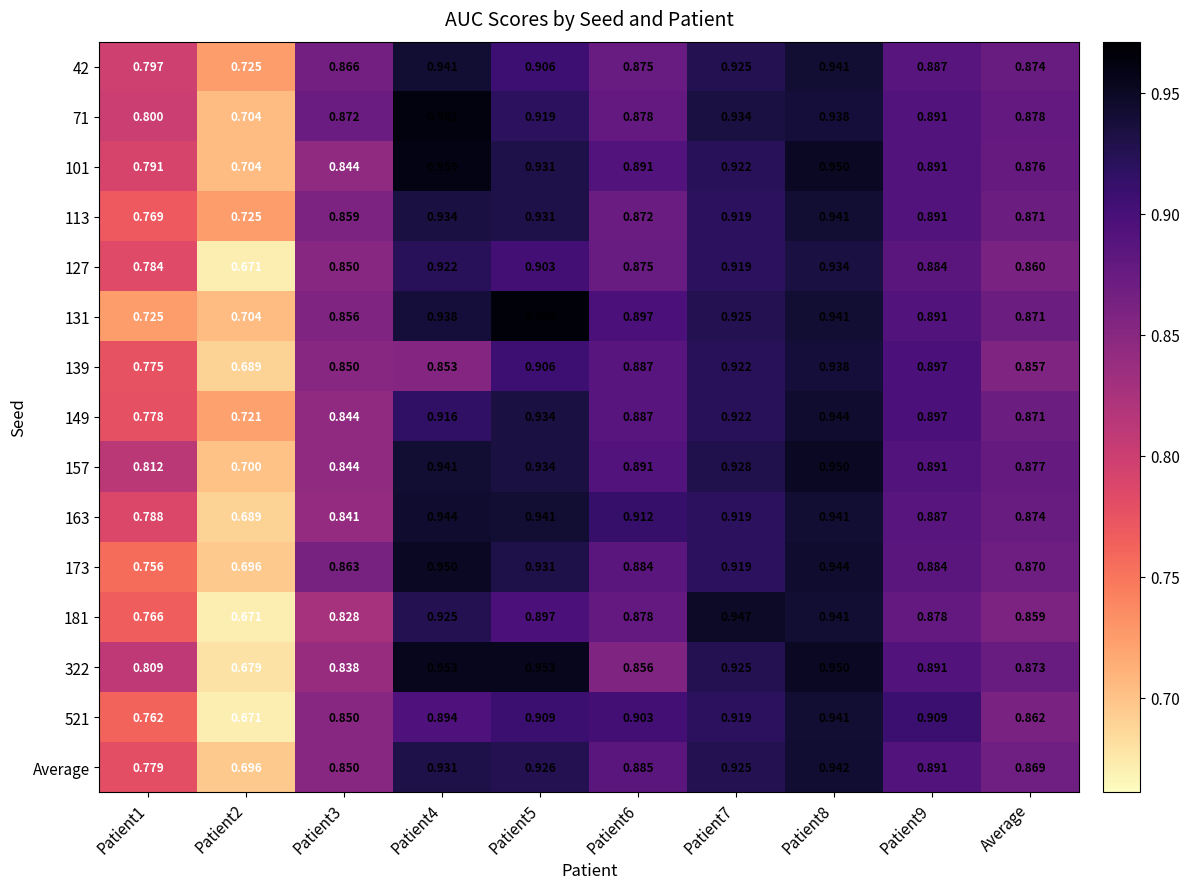

Which series has the largest total across all categories?

71